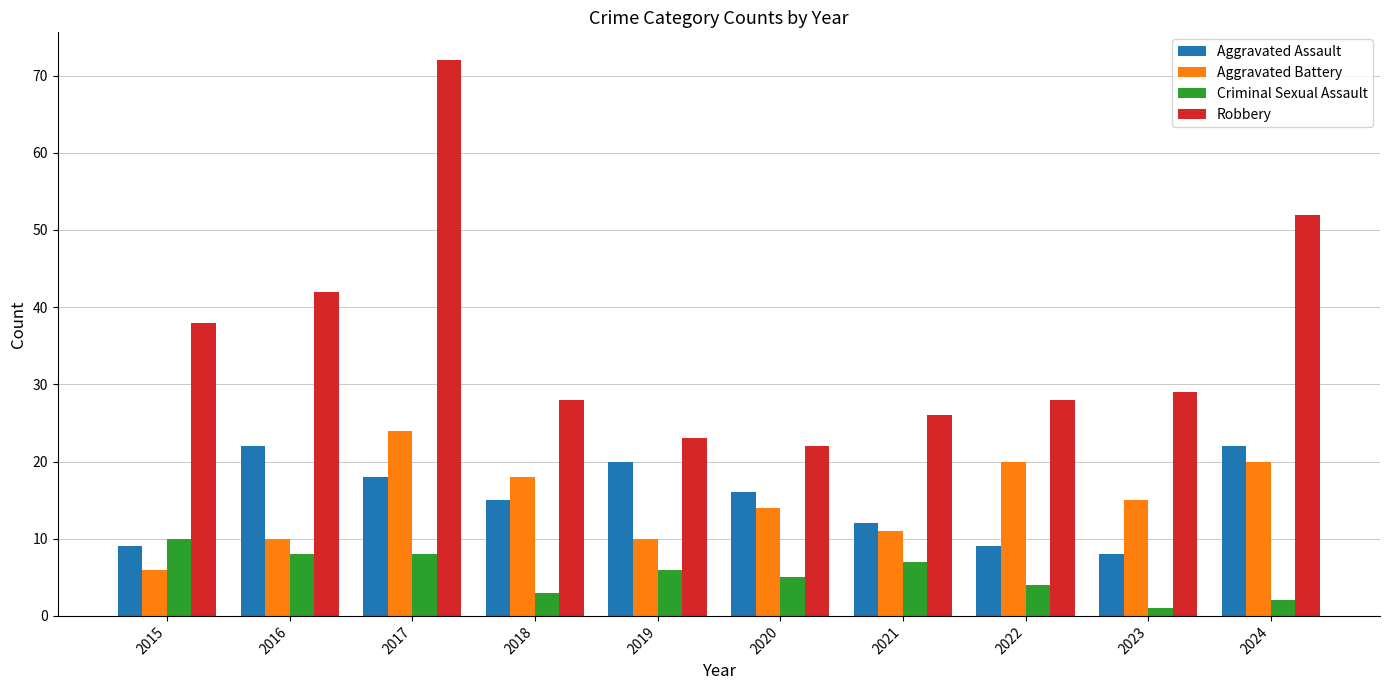

What is the sum of the Criminal Sexual Assault values at 2016 and 2017?

16